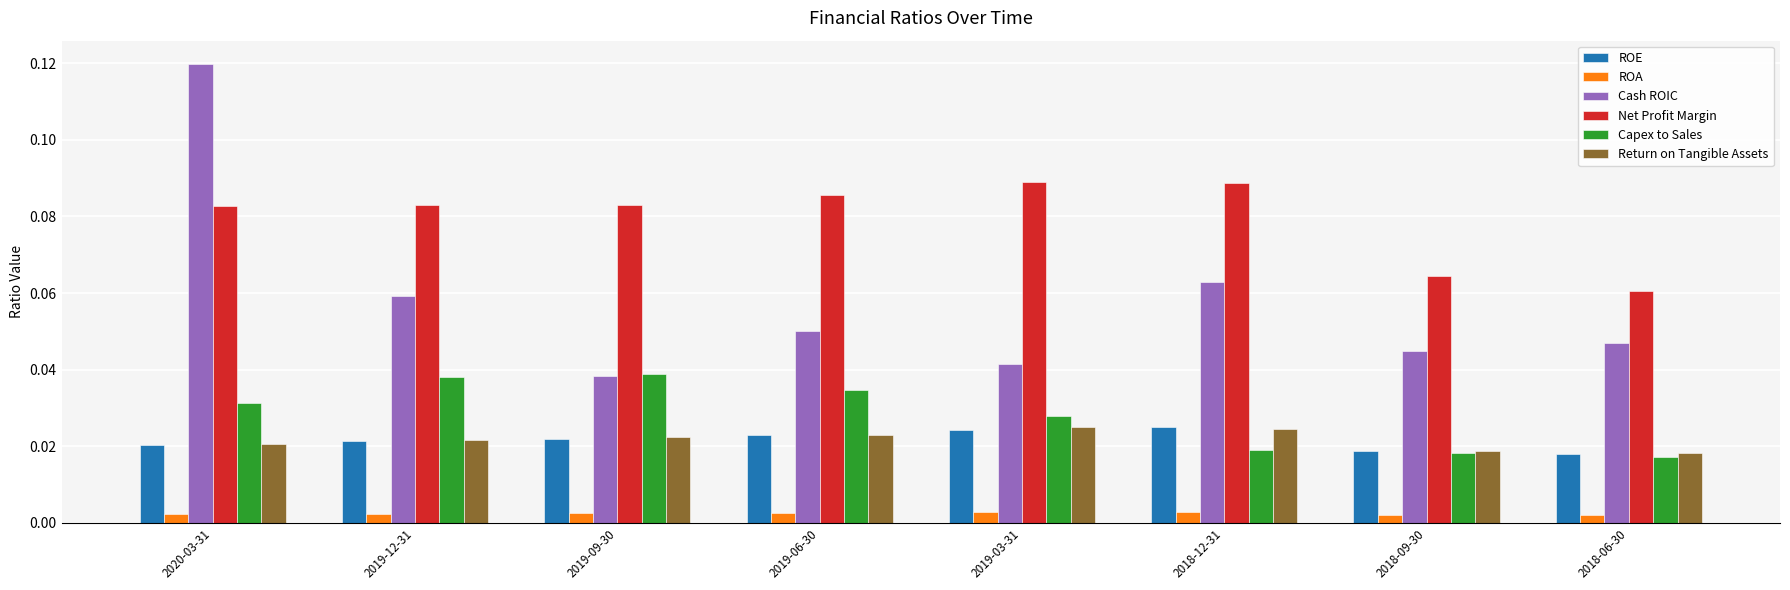

Is the value of ROA at 2019-12-31 greater than the value of Cash ROIC at 2019-09-30?

No